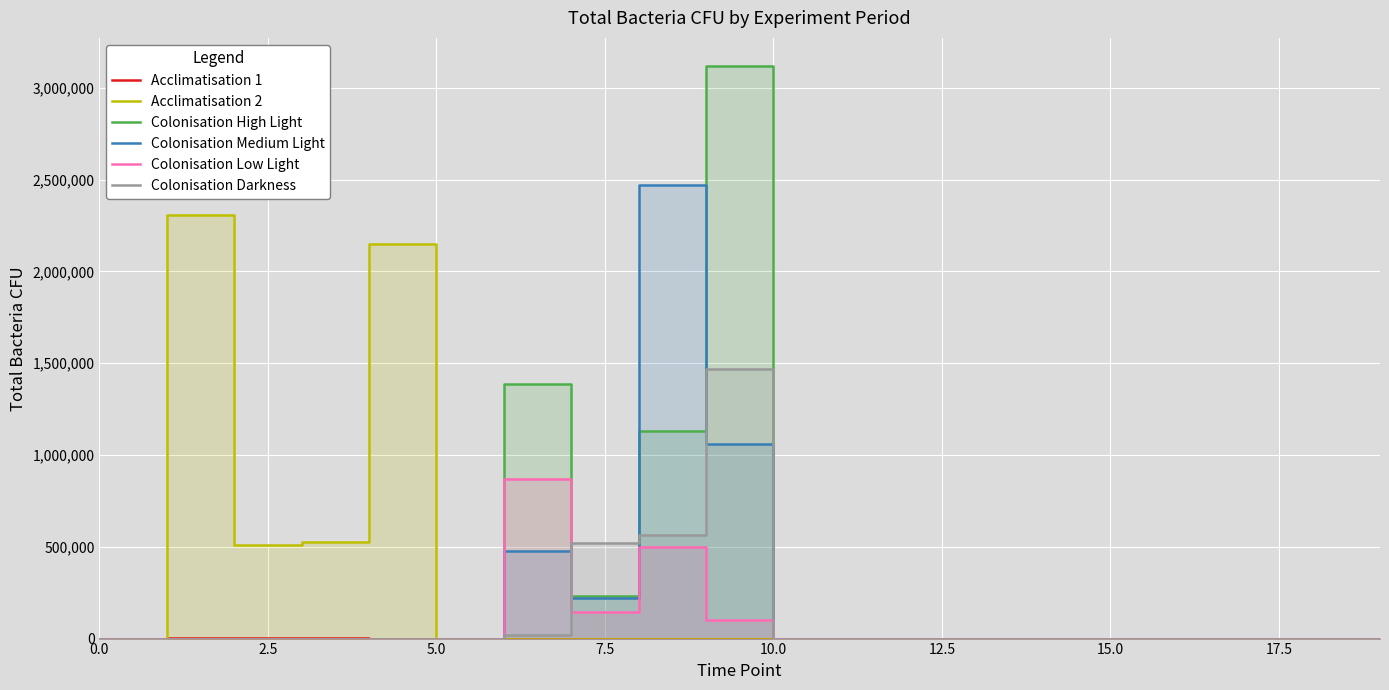

The Acclimatisation 1 series shows 0.0 at 15. True or false?

True